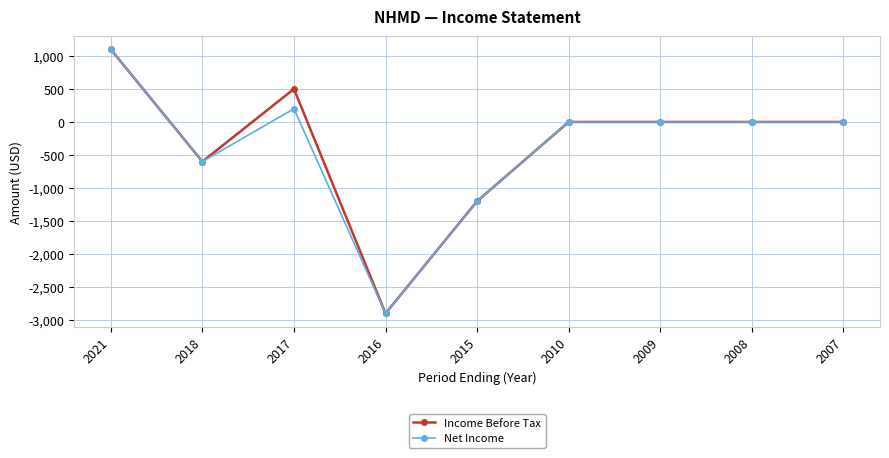

The value of Net Income at 2009 is 0. True or false?

True